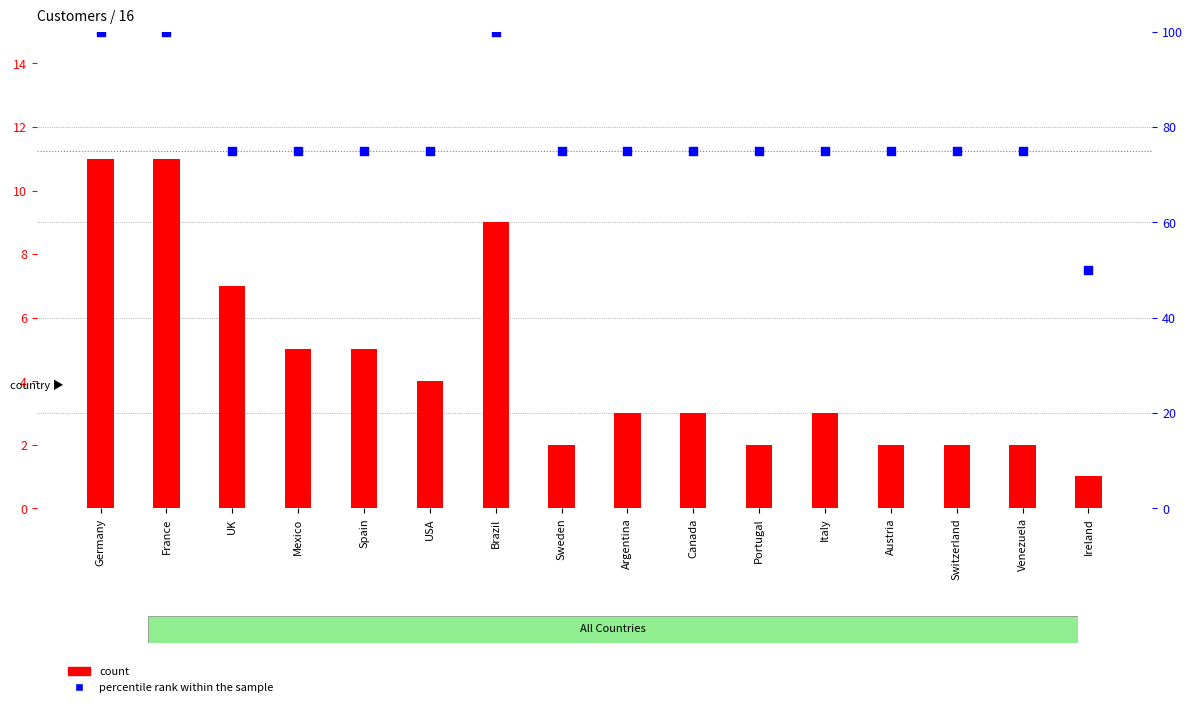

What is the total value across all series at Brazil?

109